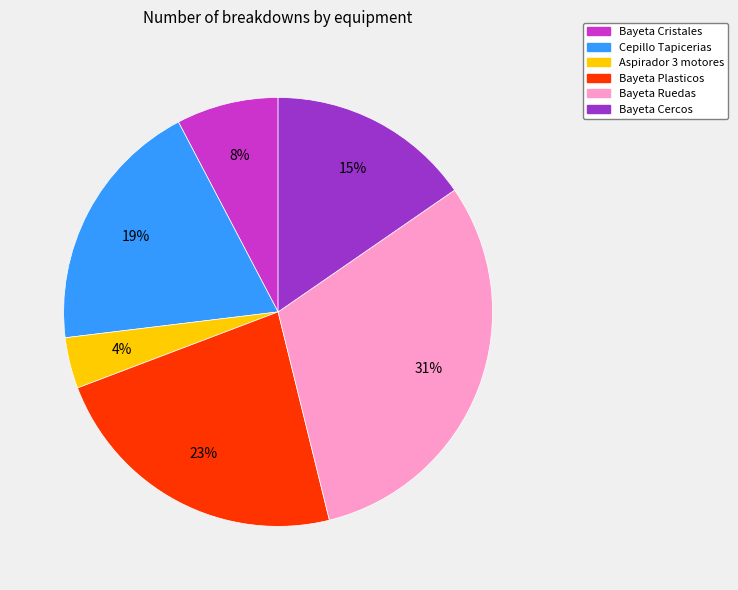

Which has a higher value, Bayeta Cristales or Aspirador 3 motores?

Bayeta Cristales